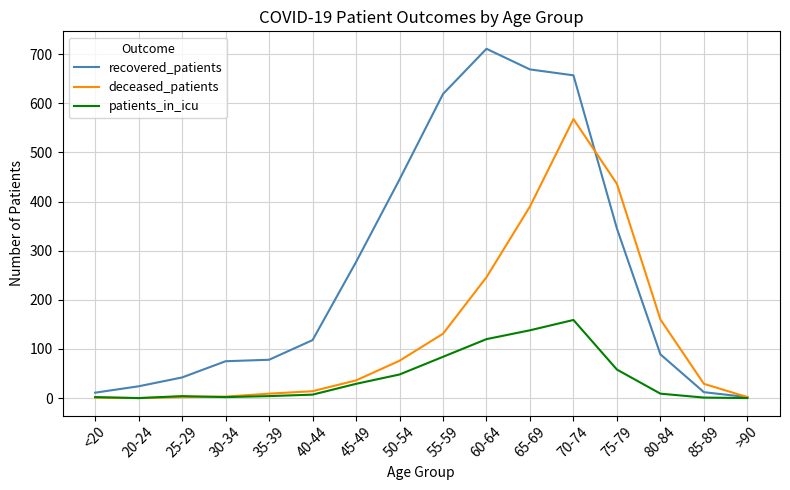

True or false: deceased_patients has a value of 382 at 70-74.

False